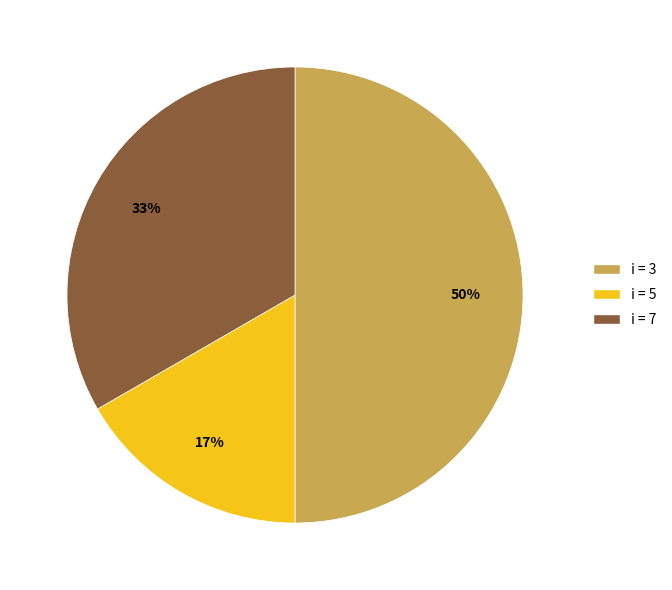

To the nearest percent, what is the difference between the largest and smallest slice percentages?

33%